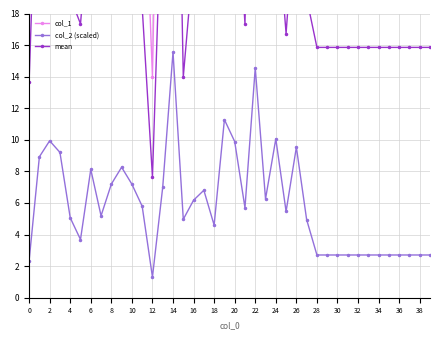

What is the label of the 24th point from the left?

23